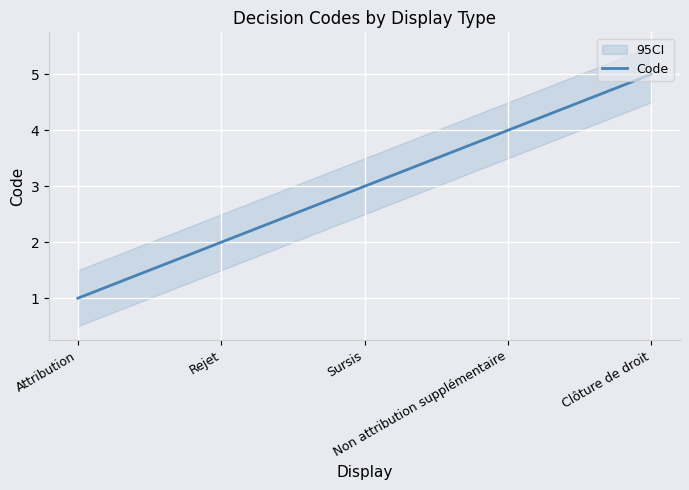

List the labels in order of value, largest first.

Clôture de droit, Non attribution supplémentaire, Sursis, Rejet, Attribution